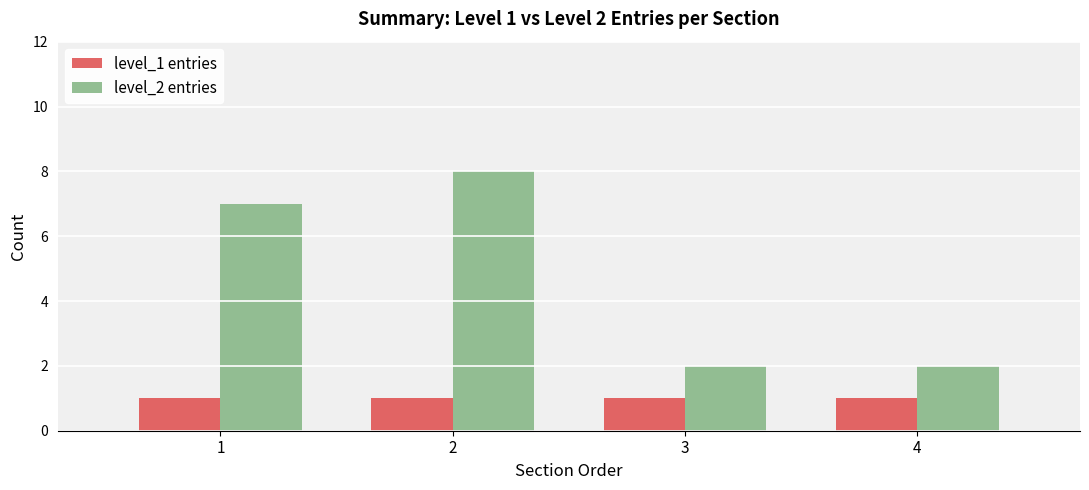

At 4, list the series in order from largest to smallest.

level_2 entries, level_1 entries